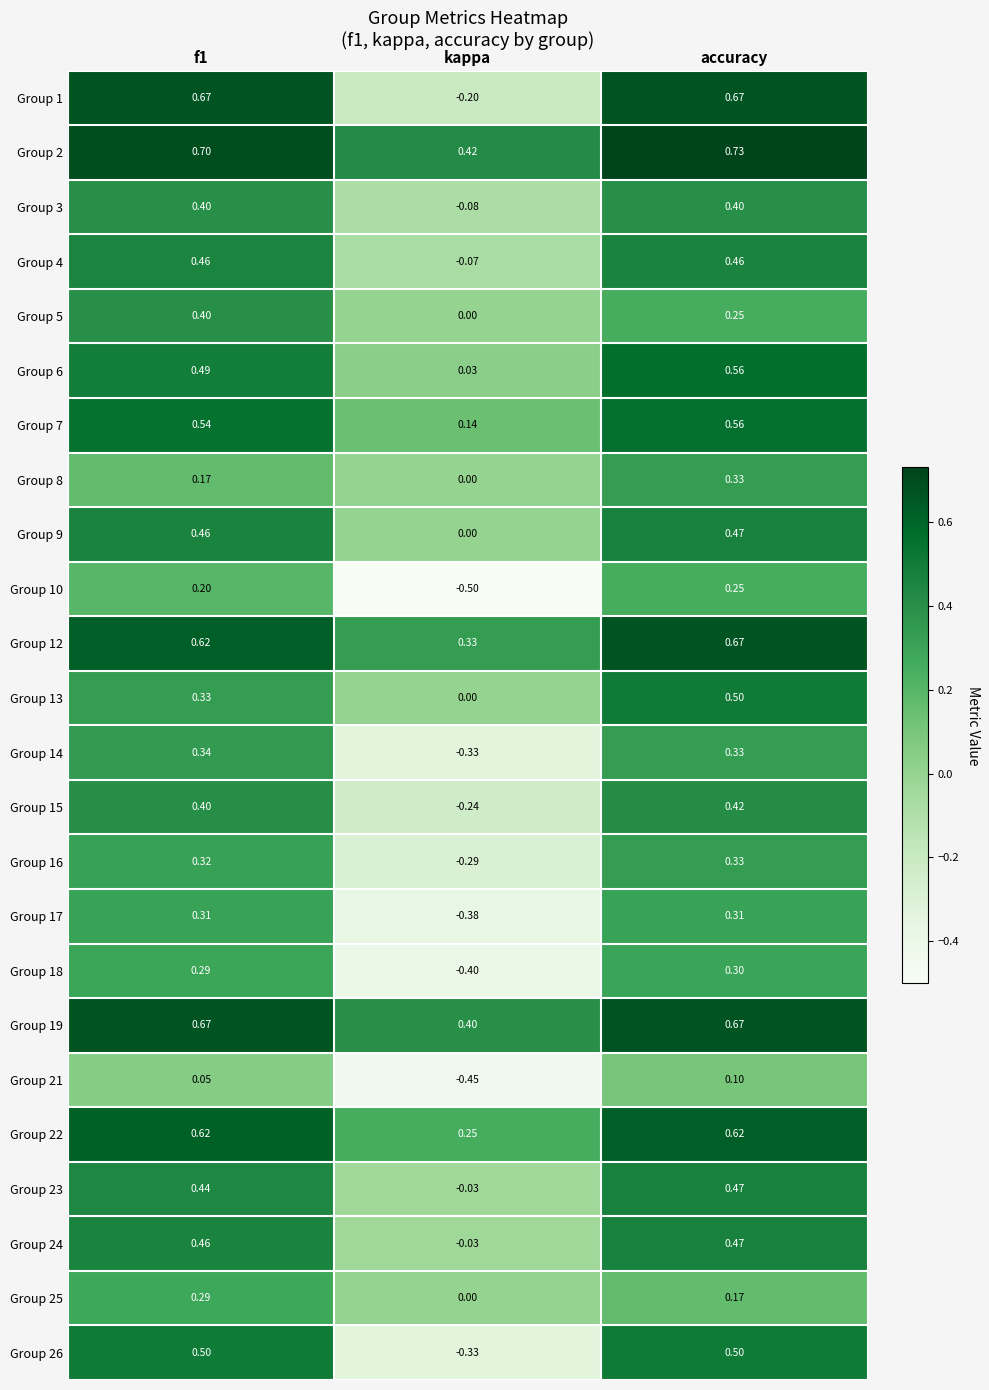

At which label does Group 3 reach its minimum?

kappa